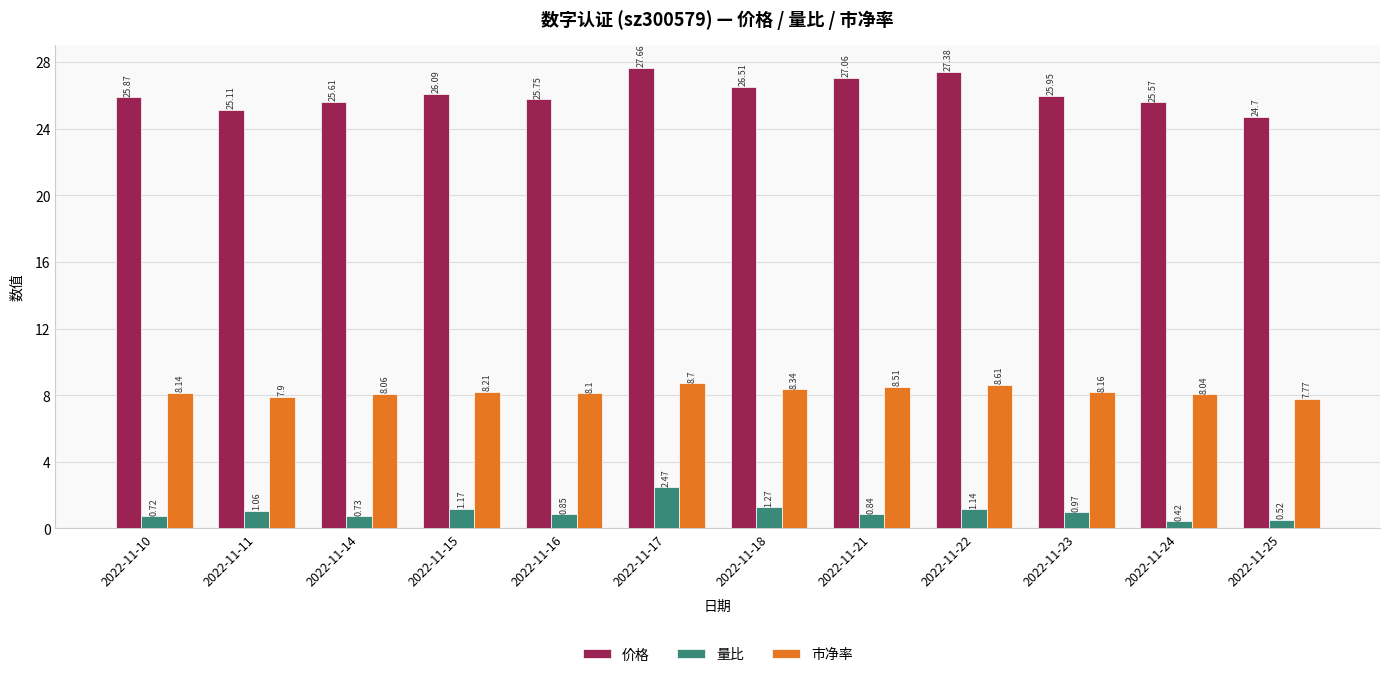

Is the value of 市净率 at 2022-11-24 greater than the value of 价格 at 2022-11-17?

No